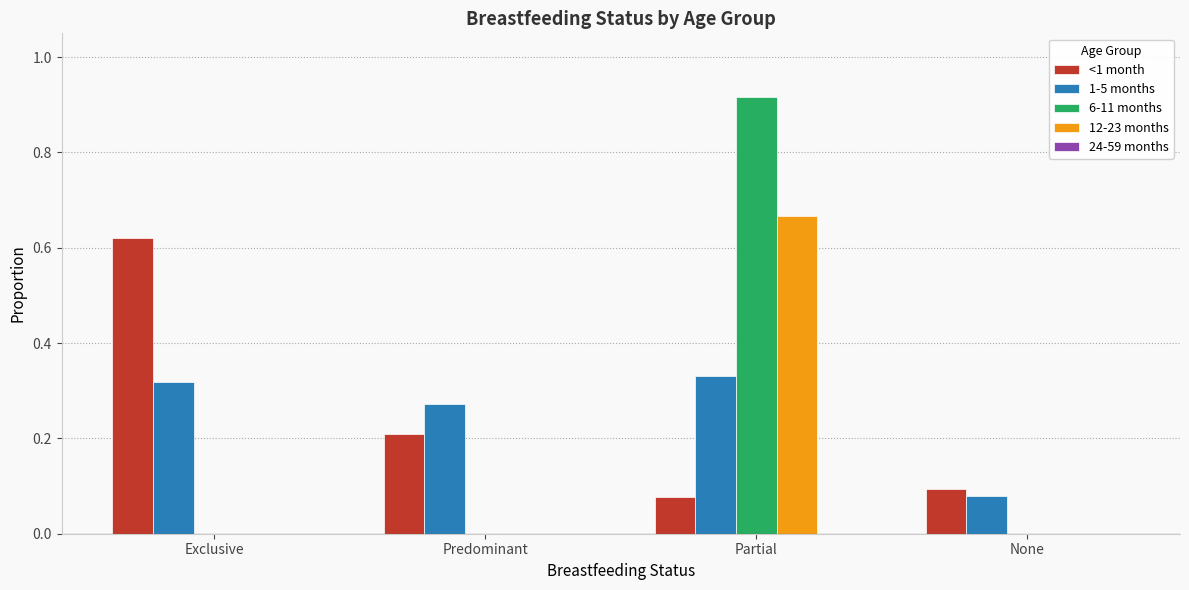

Does the chart contain stacked bars?

No